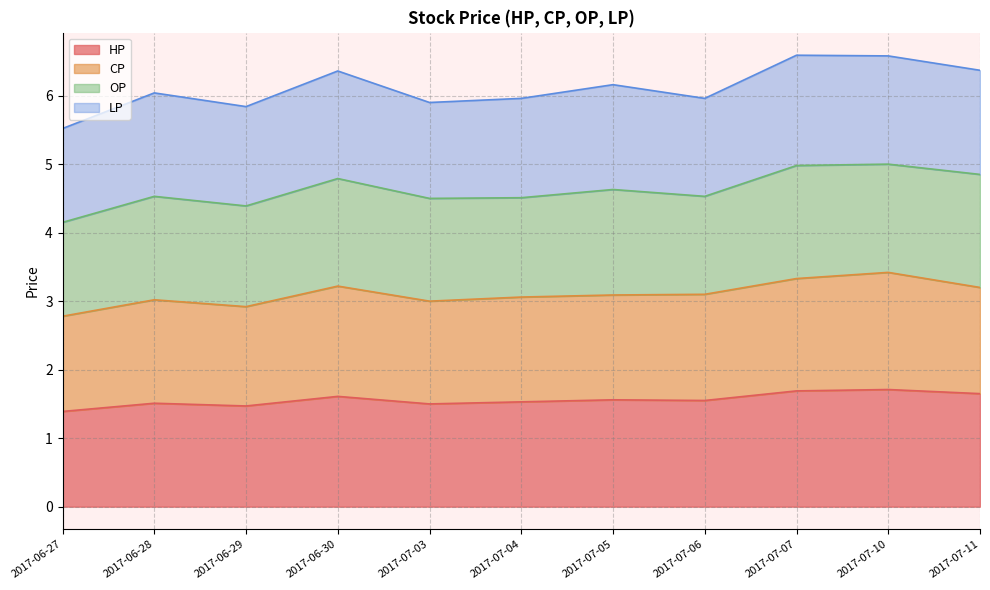

True or false: CP and HP cross at least once.

False